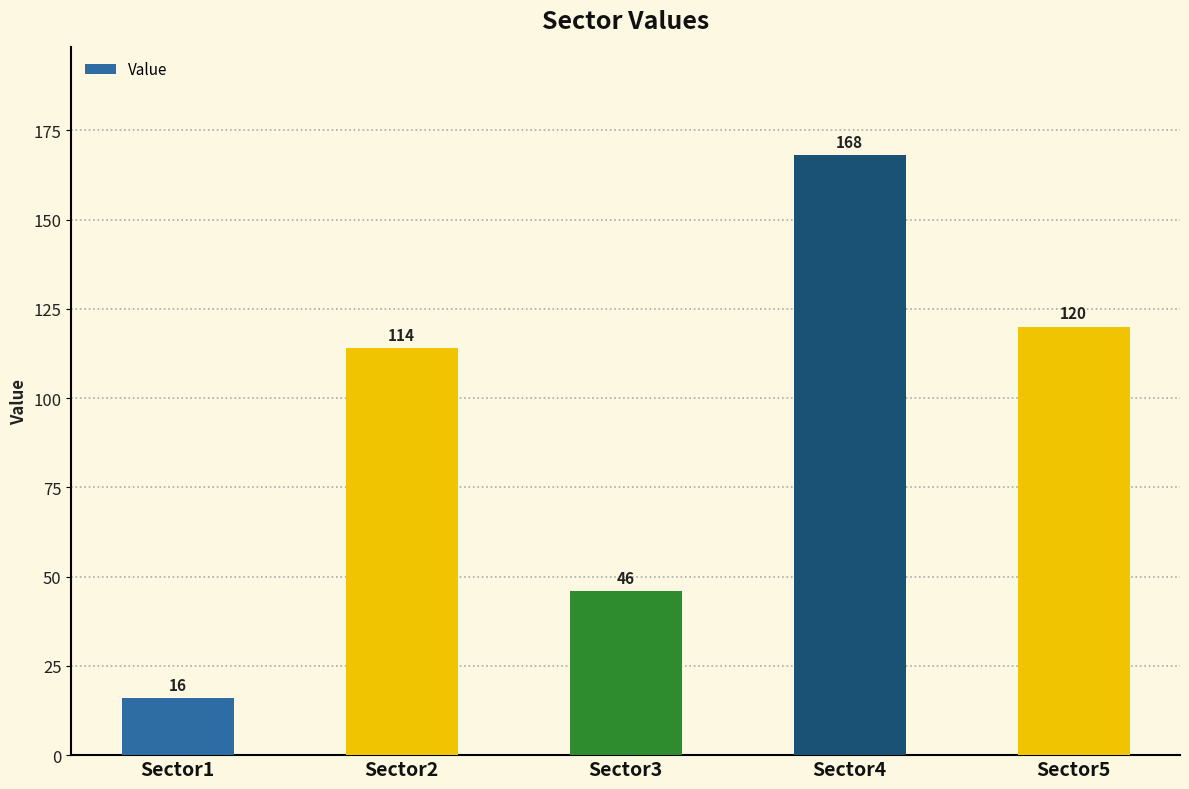

Reading right to left, list all the values displayed in this chart.

120	168	46	114	16